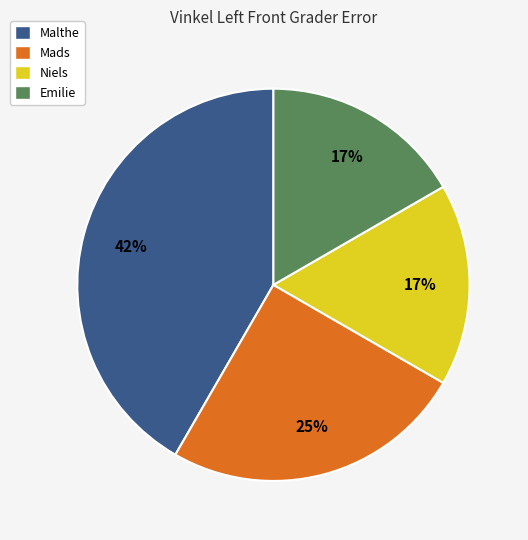

The Mads slice represents 25% of the pie. True or false?

True